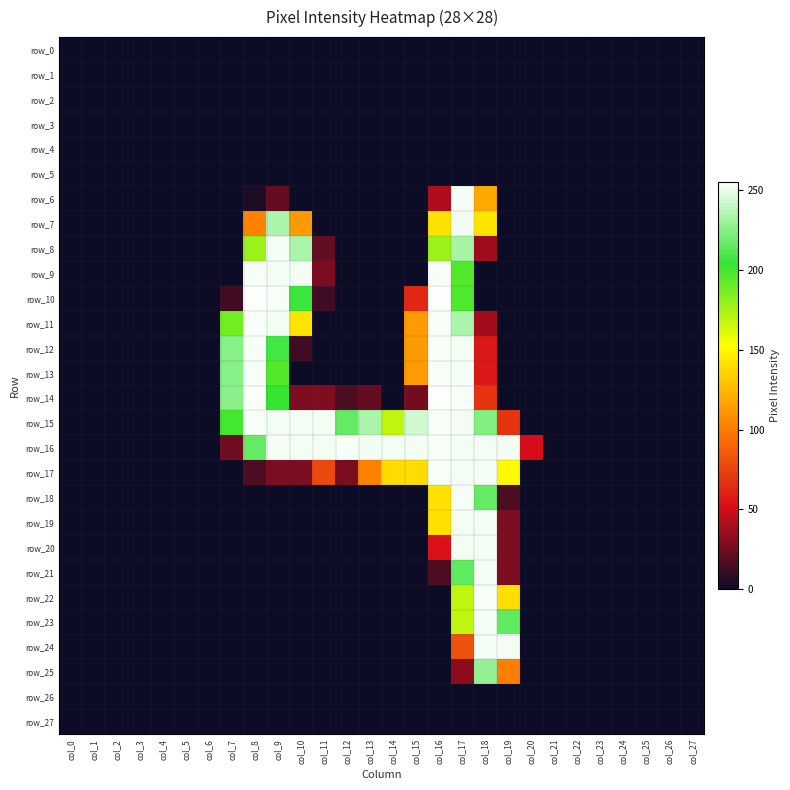

Rank the categories by row_4 value from highest to lowest.

col_0, col_1, col_2, col_3, col_4, col_5, col_6, col_7, col_8, col_9, col_10, col_11, col_12, col_13, col_14, col_15, col_16, col_17, col_18, col_19, col_20, col_21, col_22, col_23, col_24, col_25, col_26, col_27